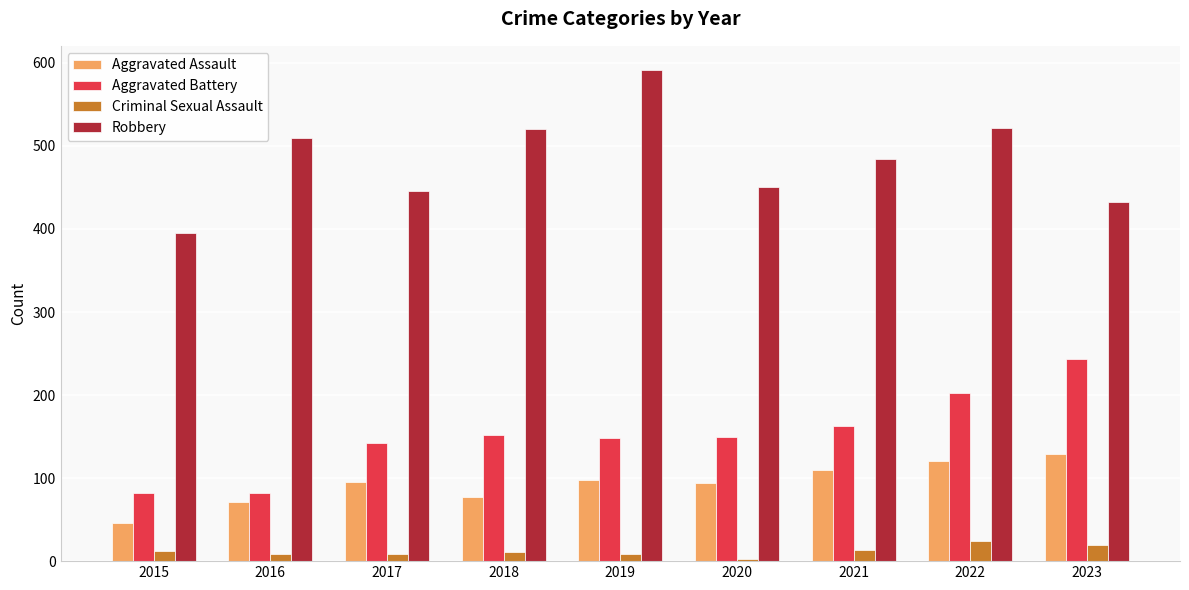

At which category is the sum across all series the highest?

2022